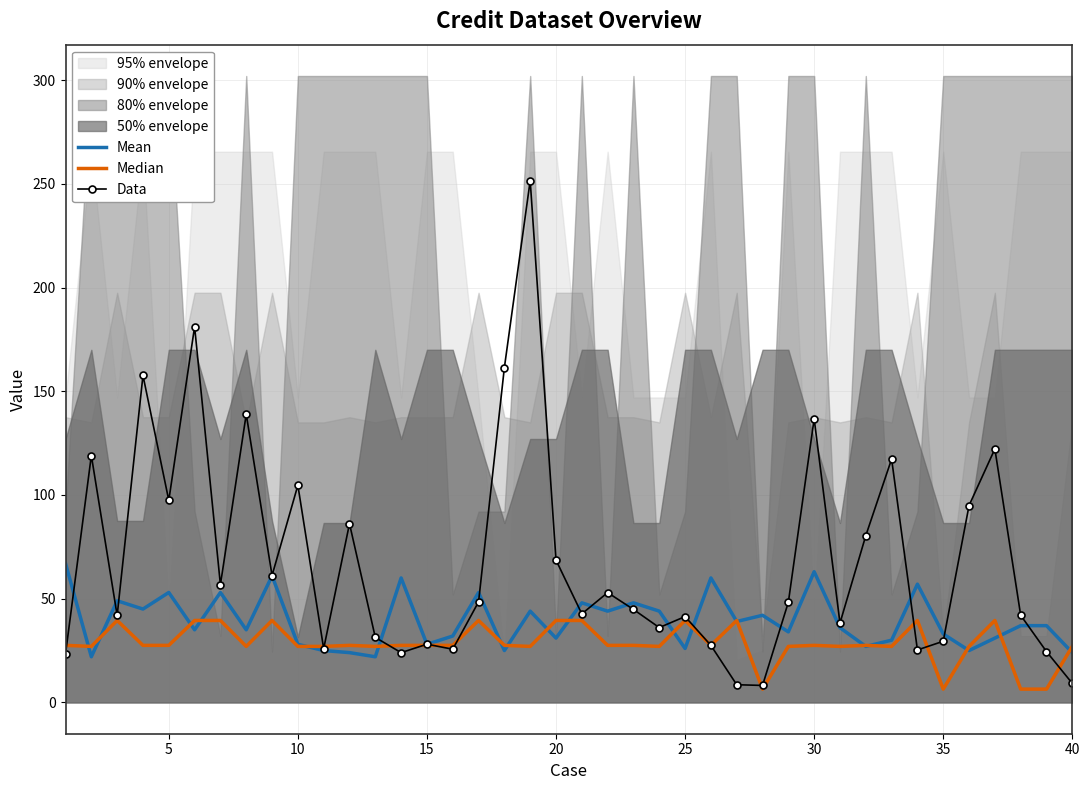

What is the lowest value of the Data series?

8.2